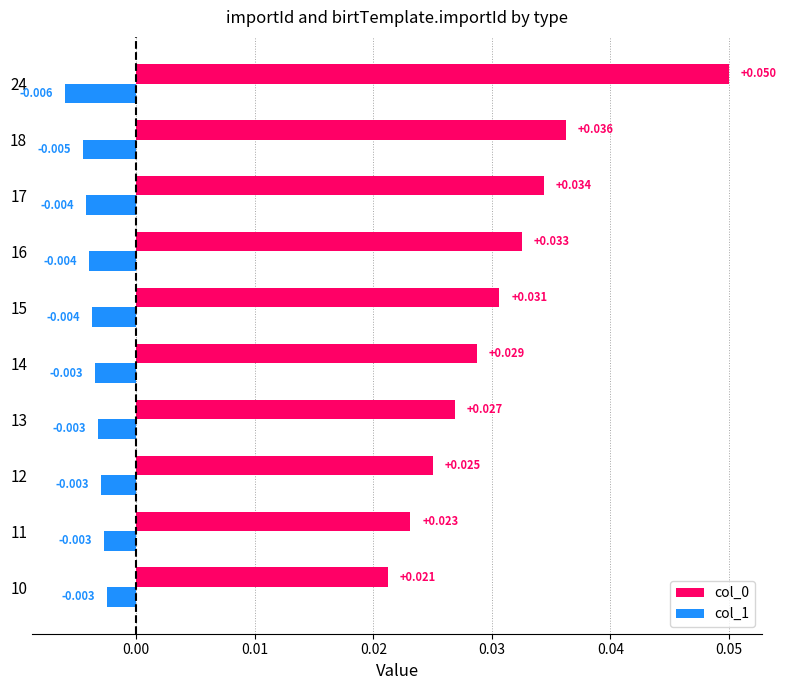

Rank the categories by col_0 value from highest to lowest.

24, 18, 17, 16, 15, 14, 13, 12, 11, 10